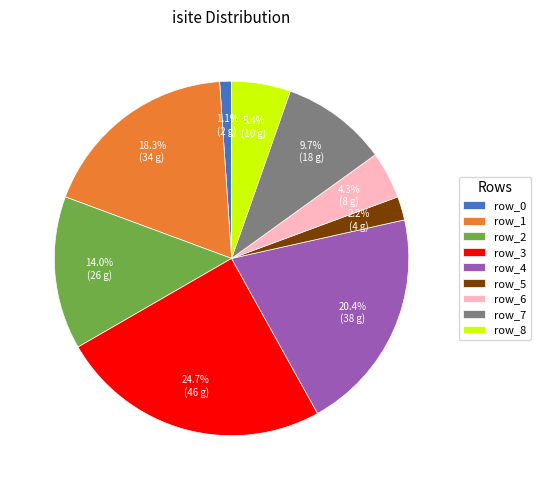

To the nearest percent, what portion does row_8 represent?

5%